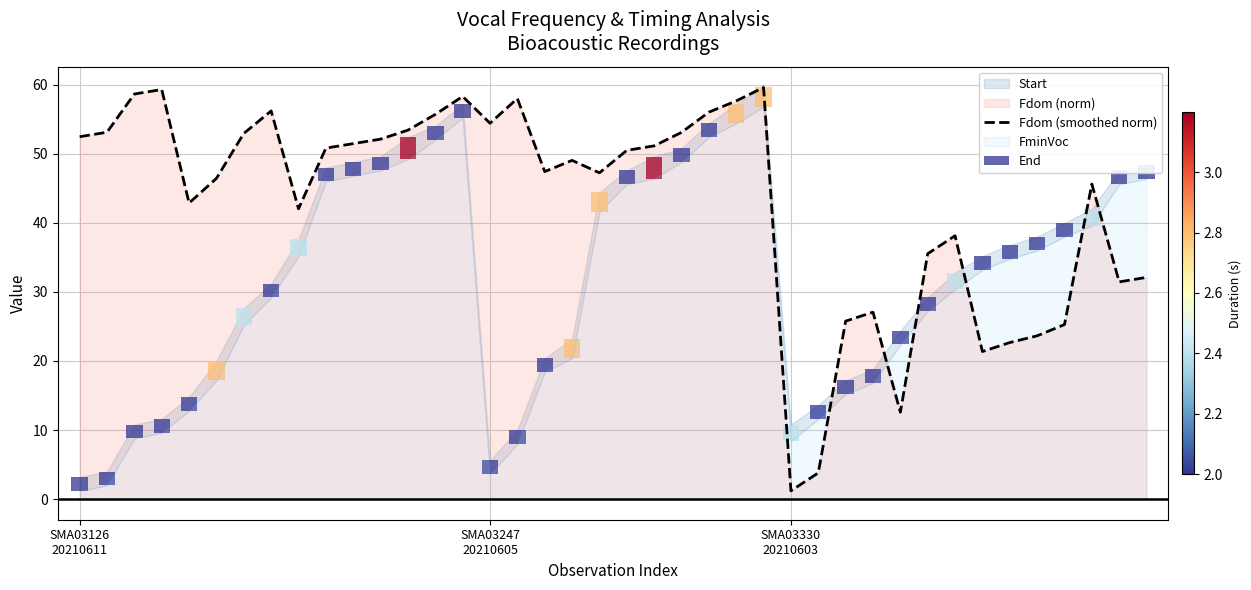

Reading right to left, what are all the values shown in this chart?

32.1	31.5	45.6	25.3	23.6	22.7	21.4	38.1	35.5	12.6	27.1	25.8	3.8	1.2	59.6	57.6	56.0	53.1	51.1	50.5	47.2	49.0	47.4	58.0	54.4	58.3	55.7	53.4	52.1	51.5	50.8	42.0	56.2	52.9	46.4	42.9	59.3	58.6	53.1	52.5